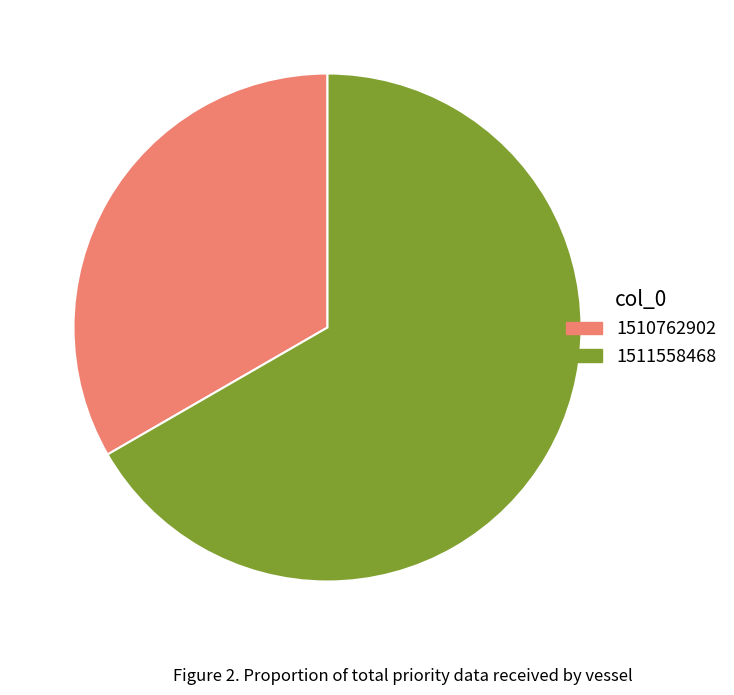

Which slice is the largest?

1511558468